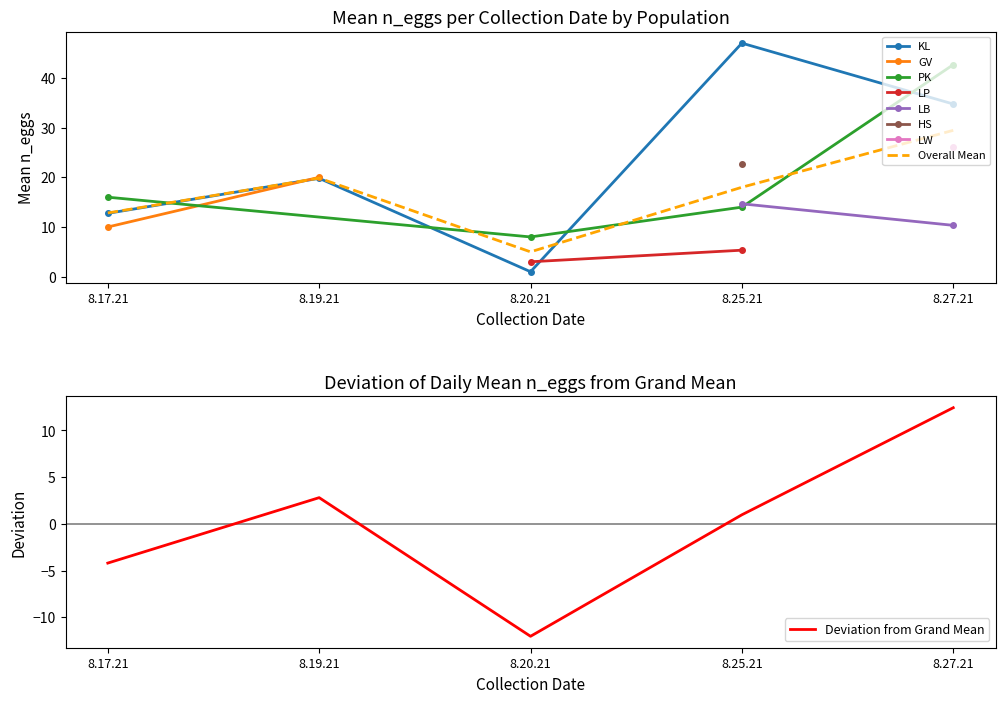

Is this an area chart (filled region under the line)?

No